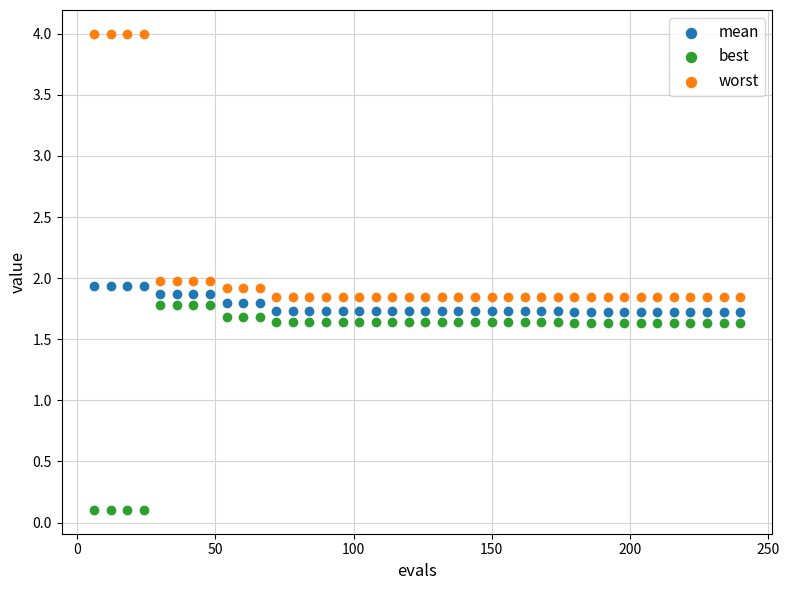

Which series reaches the minimum Y coordinate?

best